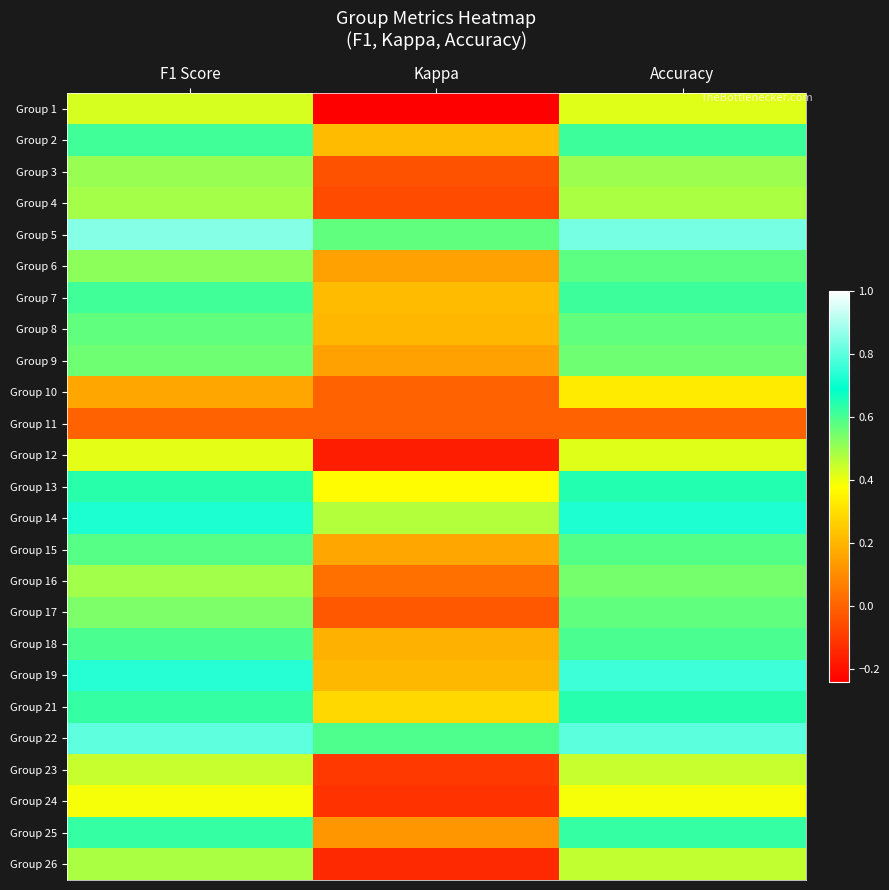

Reading left to right, list all the values displayed in this chart.

Group 1: F1 Score=0.4	Kappa=-0.2	Accuracy=0.4
Group 2: F1 Score=0.6	Kappa=0.2	Accuracy=0.6
Group 3: F1 Score=0.5	Kappa=-0.0	Accuracy=0.5
Group 4: F1 Score=0.5	Kappa=-0.1	Accuracy=0.5
Group 5: F1 Score=0.9	Kappa=0.6	Accuracy=0.8
Group 6: F1 Score=0.5	Kappa=0.2	Accuracy=0.6
Group 7: F1 Score=0.6	Kappa=0.2	Accuracy=0.6
Group 8: F1 Score=0.6	Kappa=0.2	Accuracy=0.6
Group 9: F1 Score=0.6	Kappa=0.2	Accuracy=0.6
Group 10: F1 Score=0.2	Kappa=0.0	Accuracy=0.3
Group 11: F1 Score=0.0	Kappa=0.0	Accuracy=0.0
Group 12: F1 Score=0.4	Kappa=-0.2	Accuracy=0.4
Group 13: F1 Score=0.6	Kappa=0.4	Accuracy=0.6
Group 14: F1 Score=0.7	Kappa=0.5	Accuracy=0.7
Group 15: F1 Score=0.6	Kappa=0.2	Accuracy=0.6
Group 16: F1 Score=0.5	Kappa=0.0	Accuracy=0.5
Group 17: F1 Score=0.5	Kappa=-0.0	Accuracy=0.6
Group 18: F1 Score=0.6	Kappa=0.2	Accuracy=0.6
Group 19: F1 Score=0.7	Kappa=0.2	Accuracy=0.8
Group 21: F1 Score=0.6	Kappa=0.3	Accuracy=0.6
Group 22: F1 Score=0.8	Kappa=0.6	Accuracy=0.8
Group 23: F1 Score=0.4	Kappa=-0.1	Accuracy=0.4
Group 24: F1 Score=0.4	Kappa=-0.1	Accuracy=0.4
Group 25: F1 Score=0.6	Kappa=0.1	Accuracy=0.6
Group 26: F1 Score=0.5	Kappa=-0.1	Accuracy=0.5